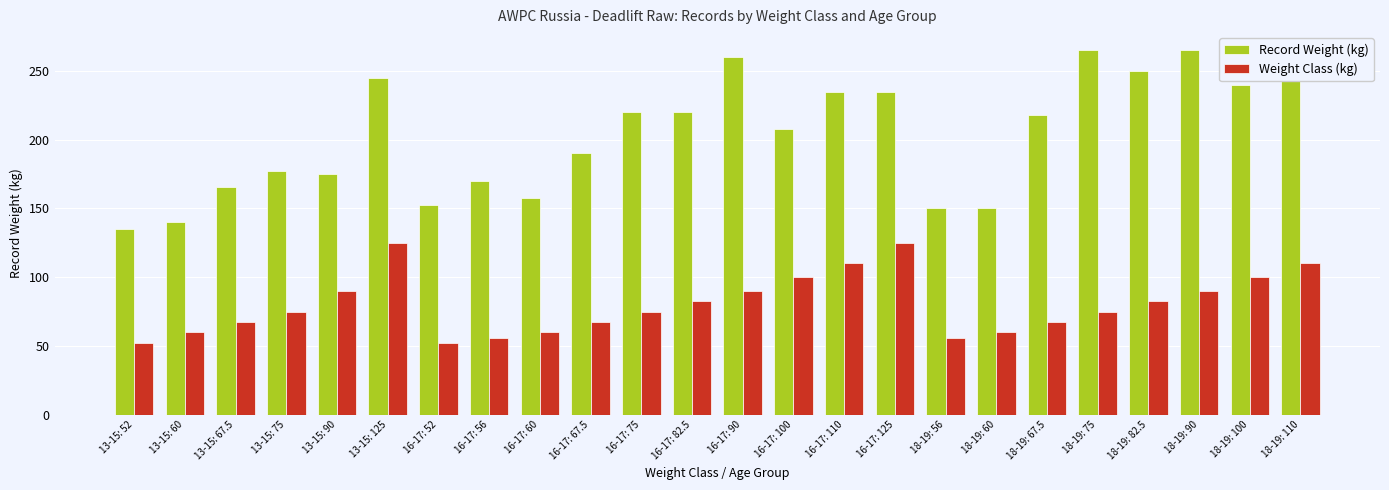

What is the total value across all series at 16-17: 90?

350.0